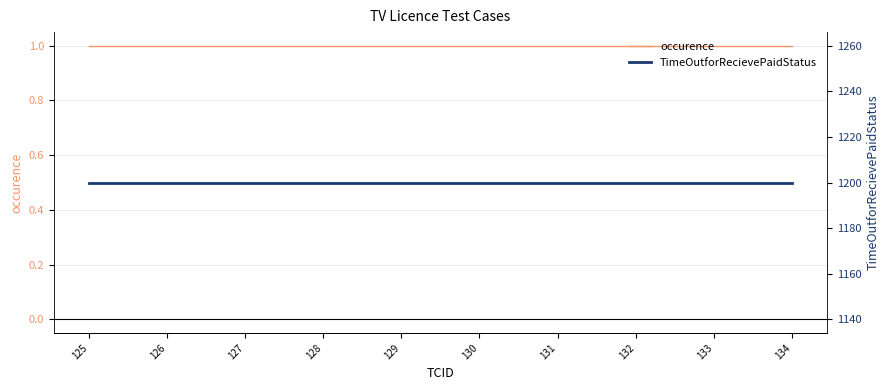

List the series in order of their peak value, lowest first.

occurence, TimeOutforRecievePaidStatus